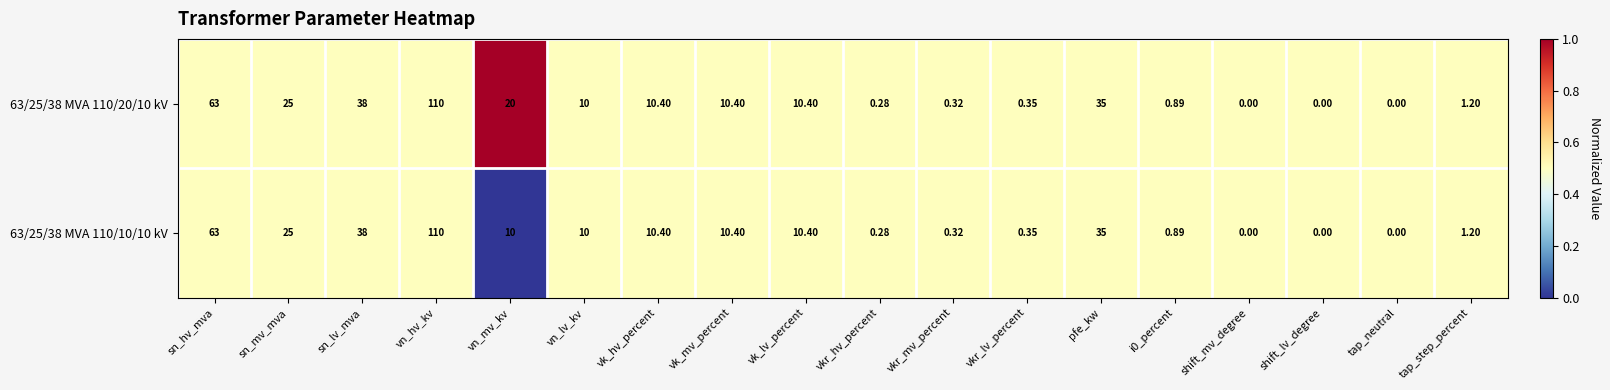

Which category has the highest value across all series?

vn_hv_kv